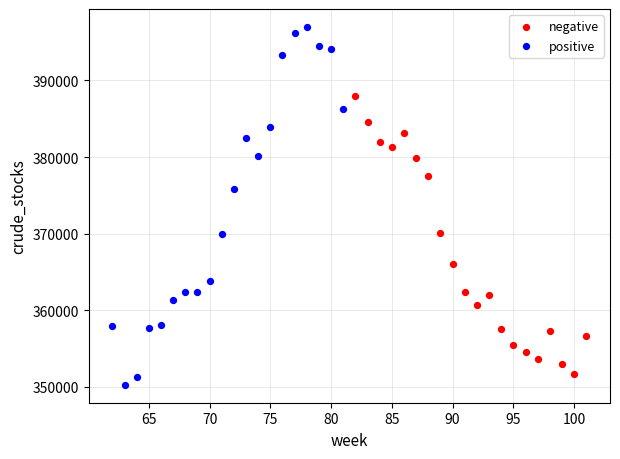

Which series has the largest Y range (max minus min)?

positive